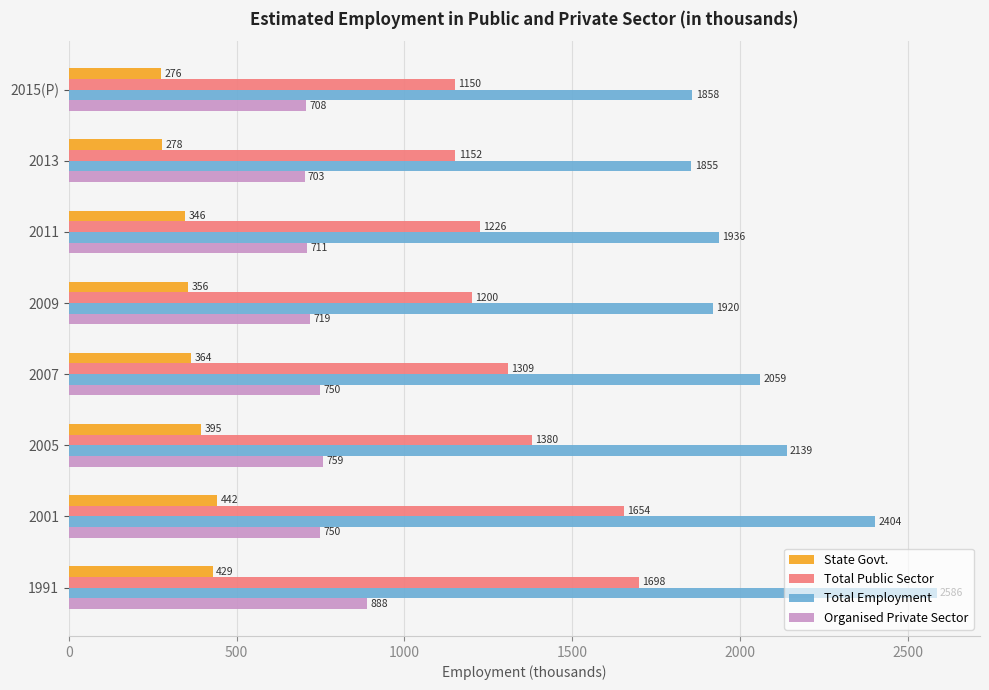

Where is Total Public Sector nearest to the value 1424?

2005